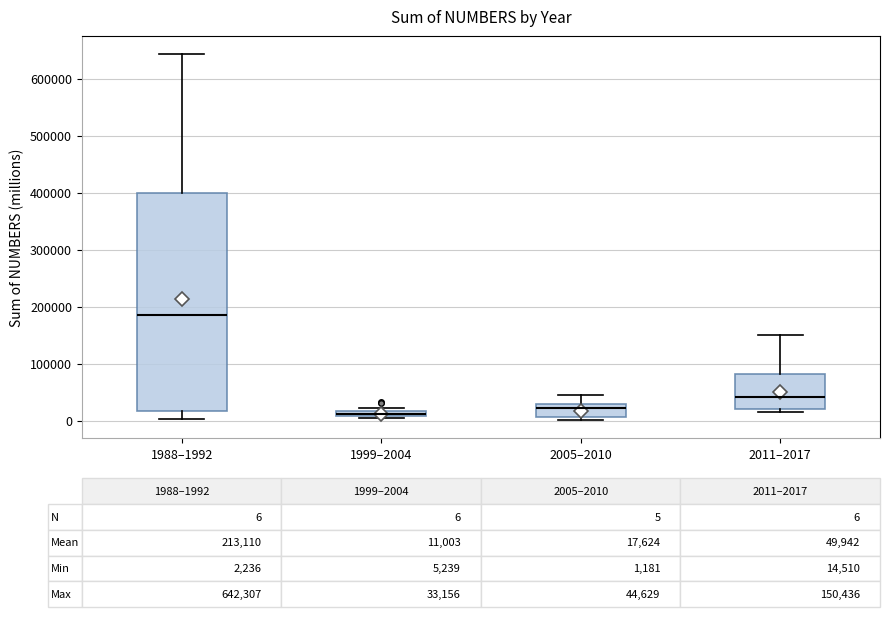

Comparing the boxes themselves (not the whiskers), which one is the tallest?

1988–1992